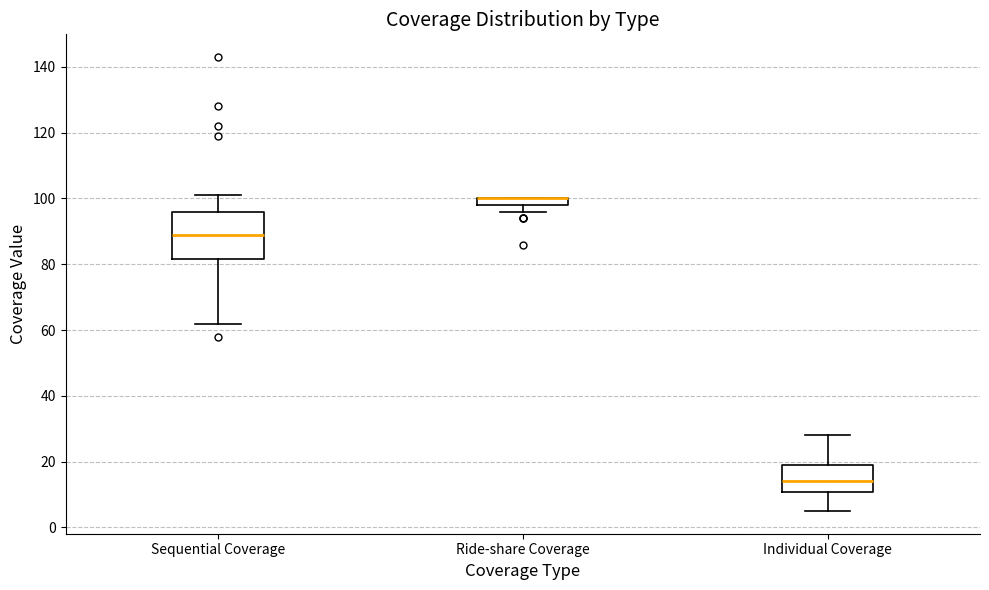

Which box is the tallest, from its lower edge to its upper edge?

Sequential Coverage